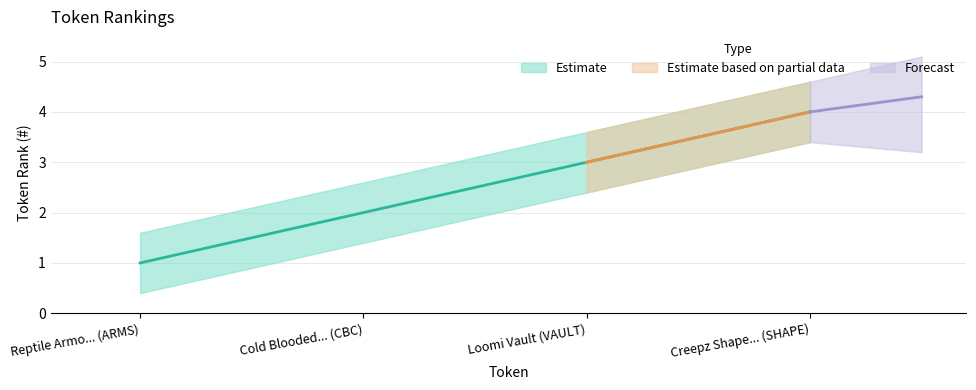

List the labels in order of value, smallest first.

Reptile Armo... (ARMS), Cold Blooded... (CBC), Loomi Vault (VAULT), Creepz Shape... (SHAPE)